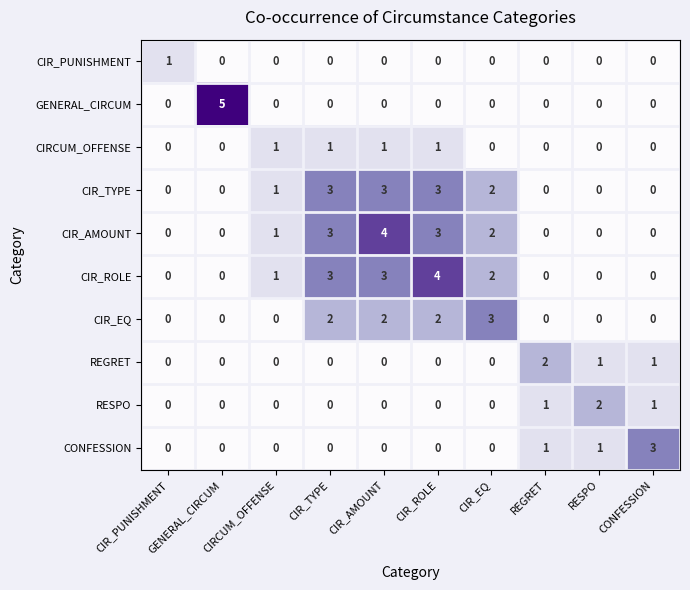

What is the difference between the highest and lowest values at CIR_ROLE?

4